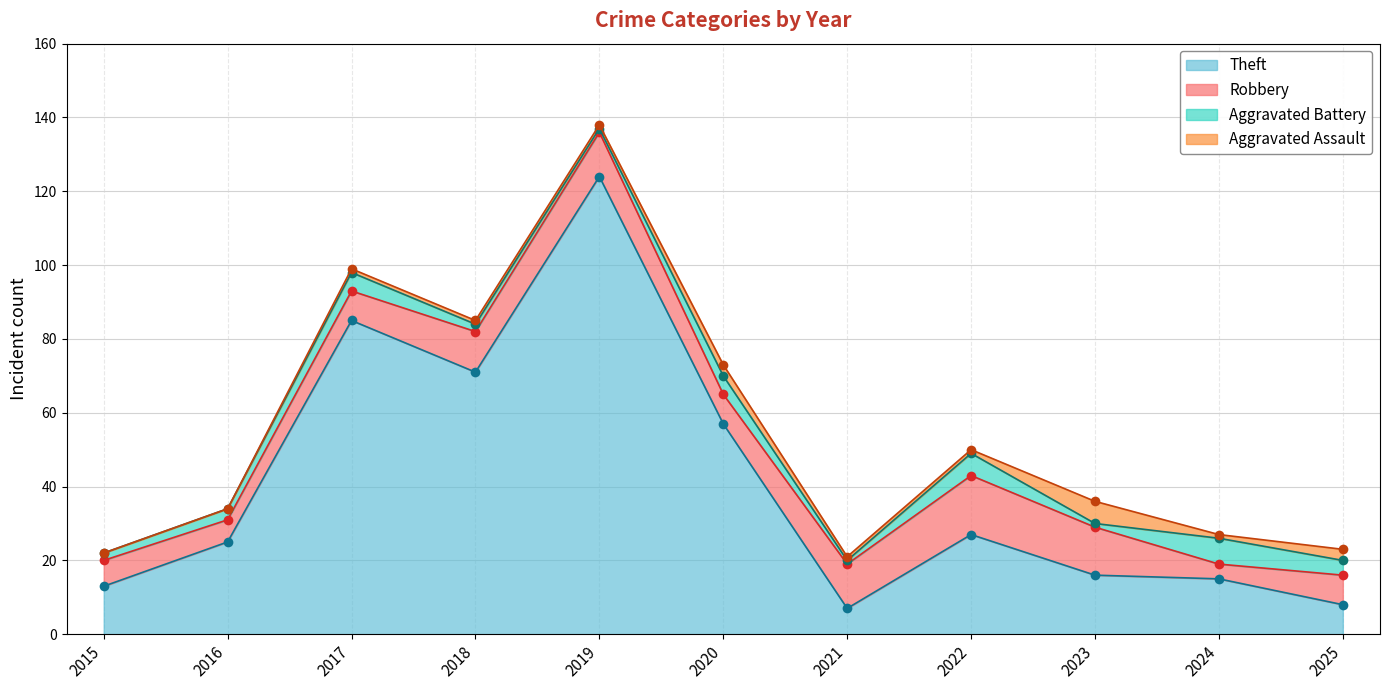

True or false: Robbery has a value of 1 at 2024.

False